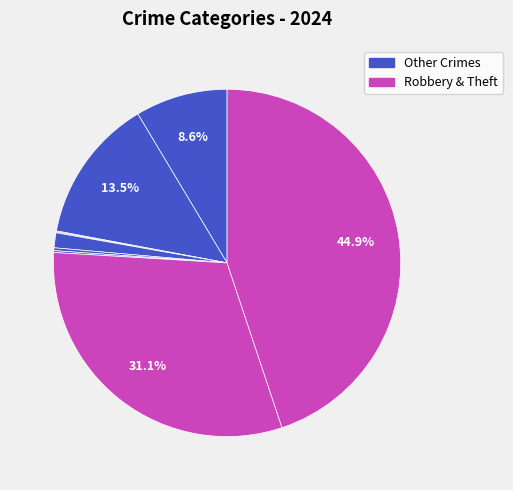

Rank the categories by value from lowest to highest.

Arson, Burglary, Motor Vehicle Theft, Homicide, Criminal Sexual Assault, Aggravated Assault, Aggravated Battery, Robbery, Theft